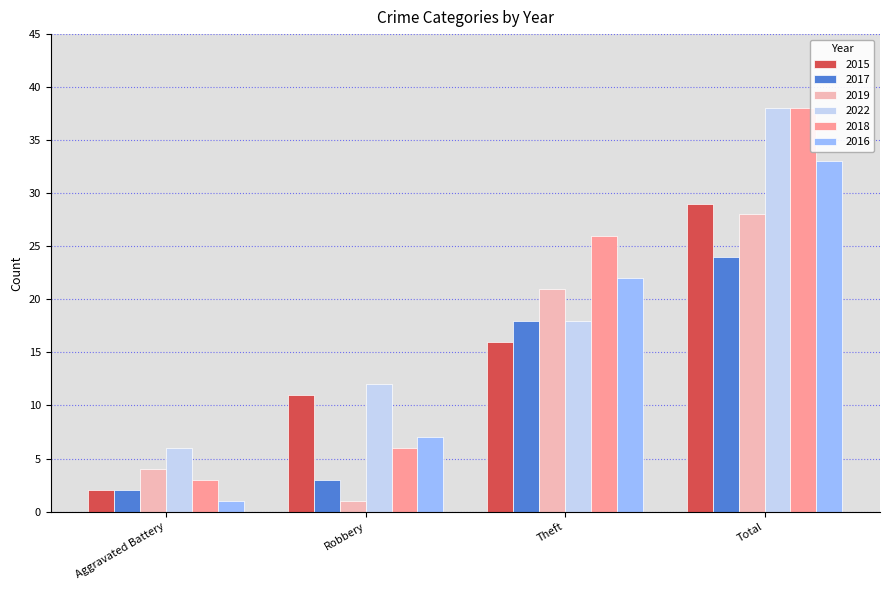

How many data points does each series have?

4